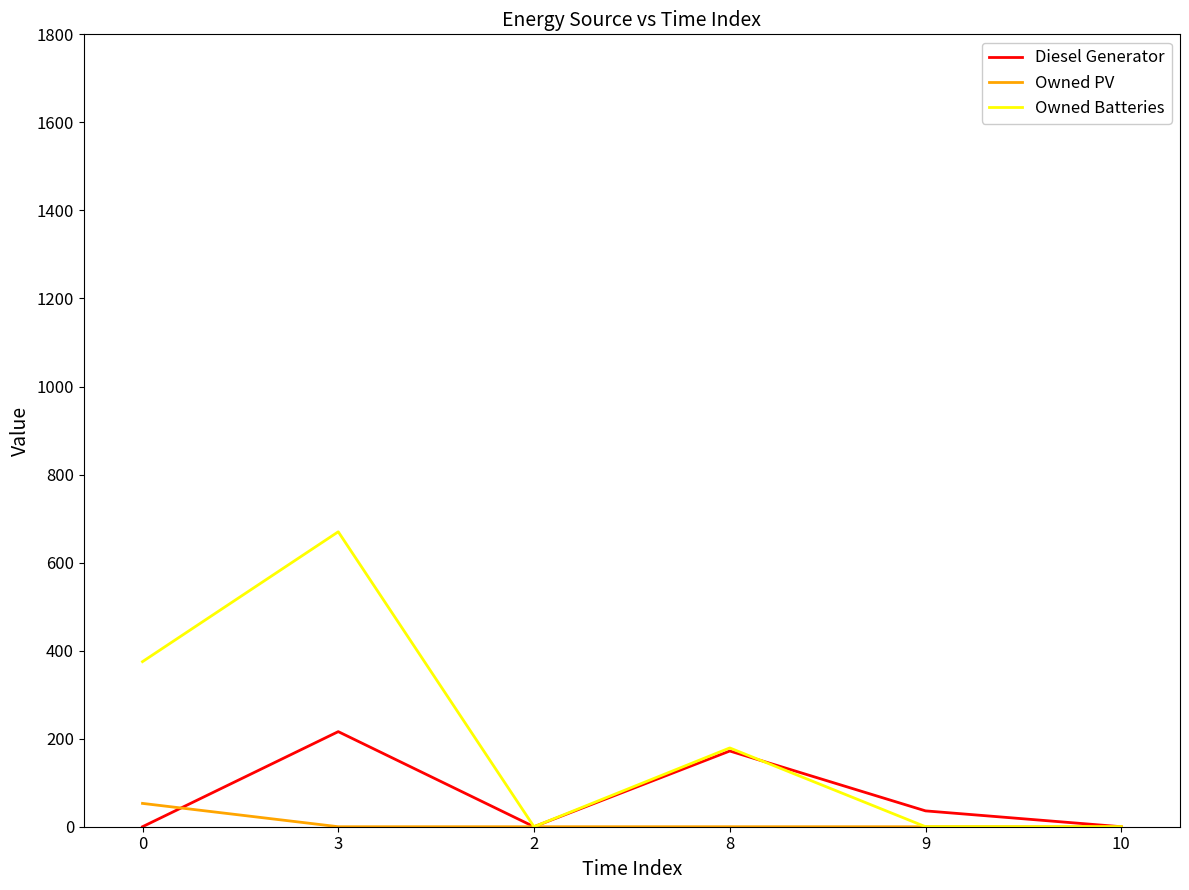

What is the sum of all Owned Batteries values?

1224